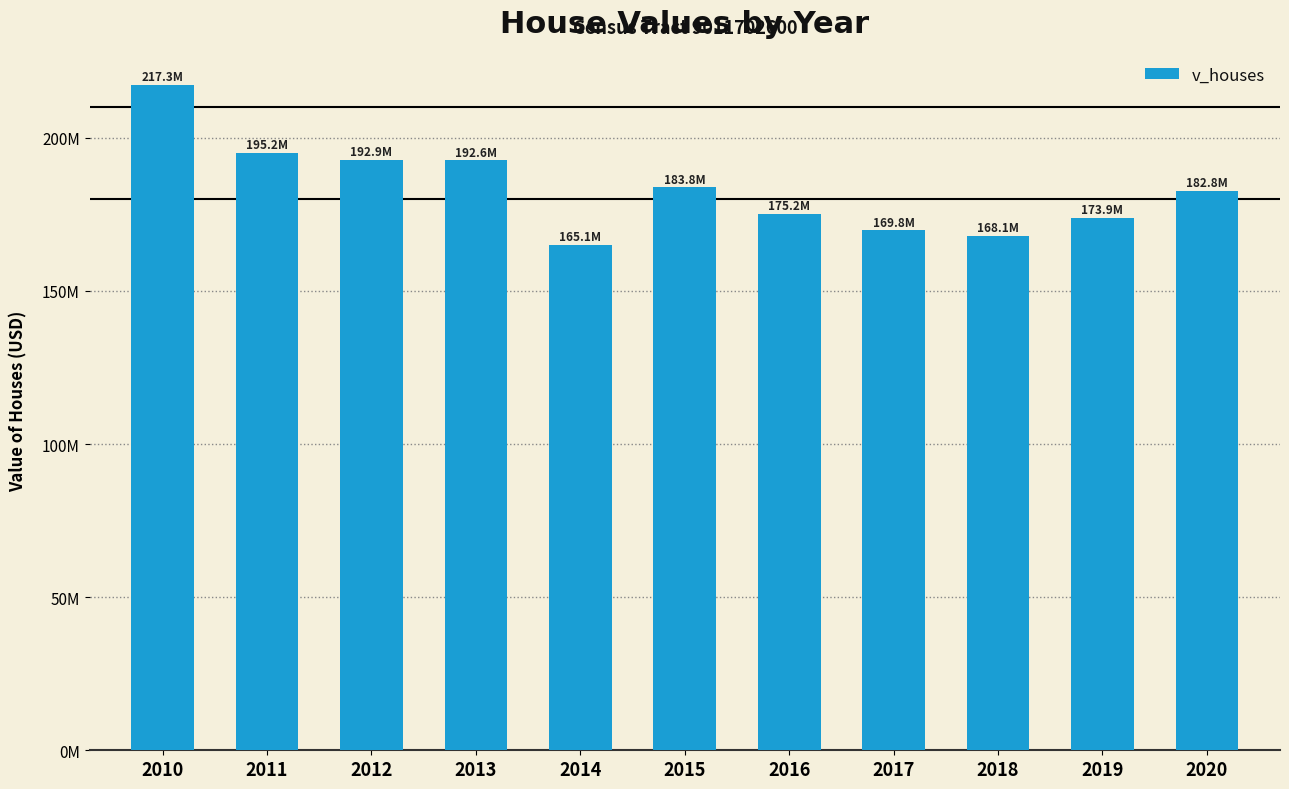

Are the bars horizontal?

No